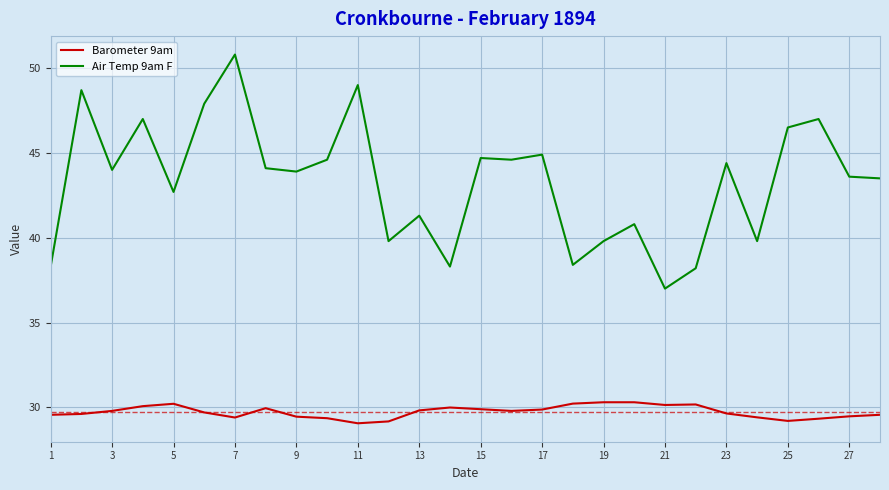

What is the smallest value displayed?

29.1